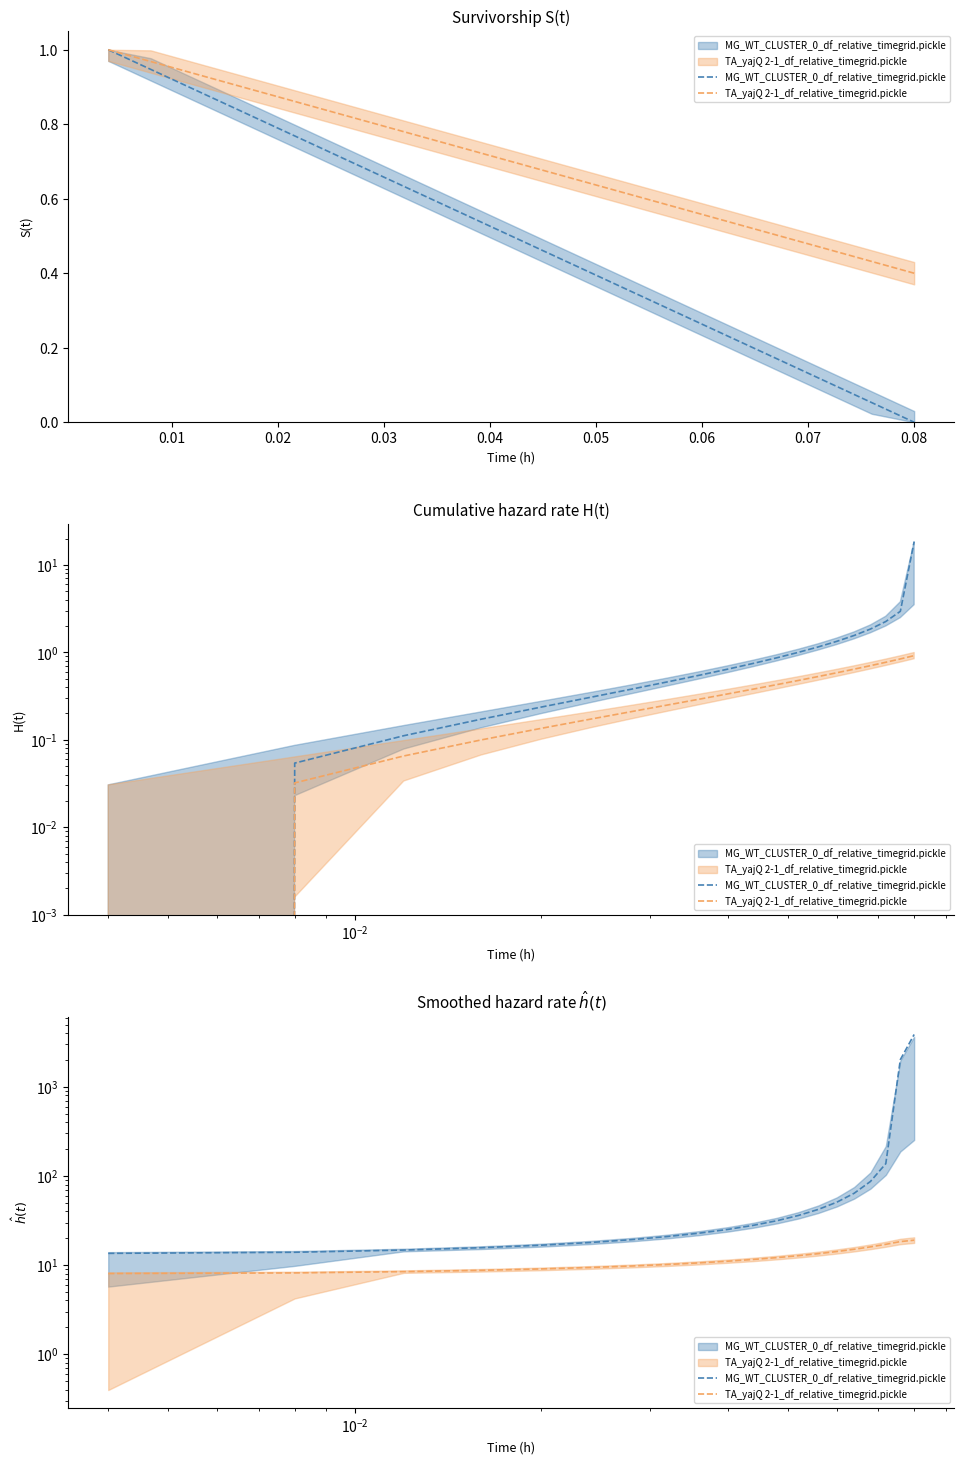

The value of MG_WT_CLUSTER_0_df_relative_timegrid.pickle at 11 is 14.1. True or false?

False